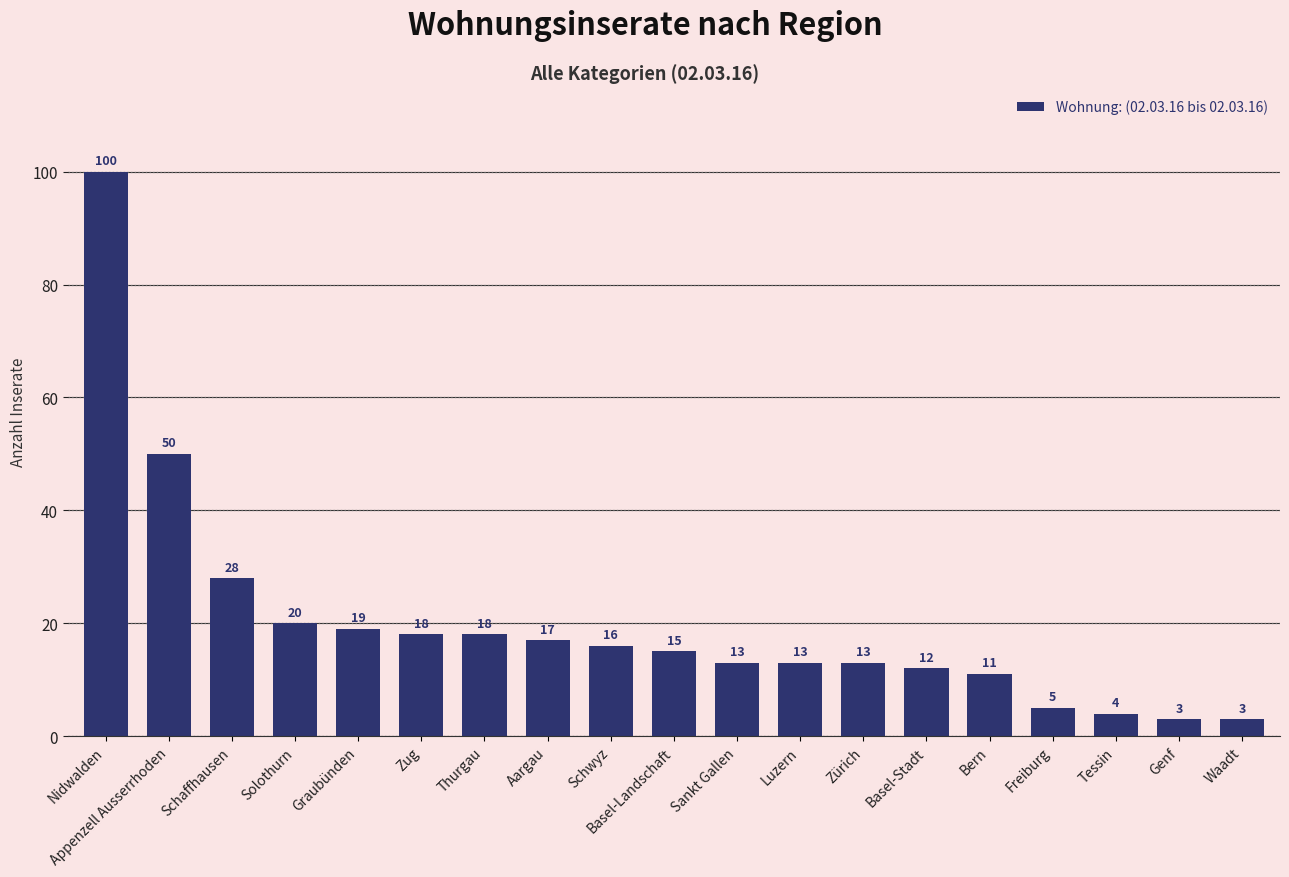

Which has a higher value, Basel-Landschaft or Zürich?

Basel-Landschaft